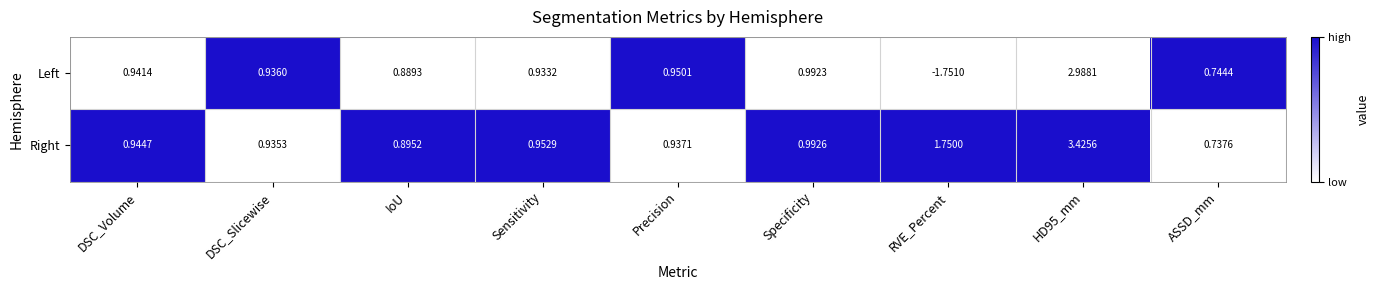

Which category has the lowest value across all series?

RVE_Percent